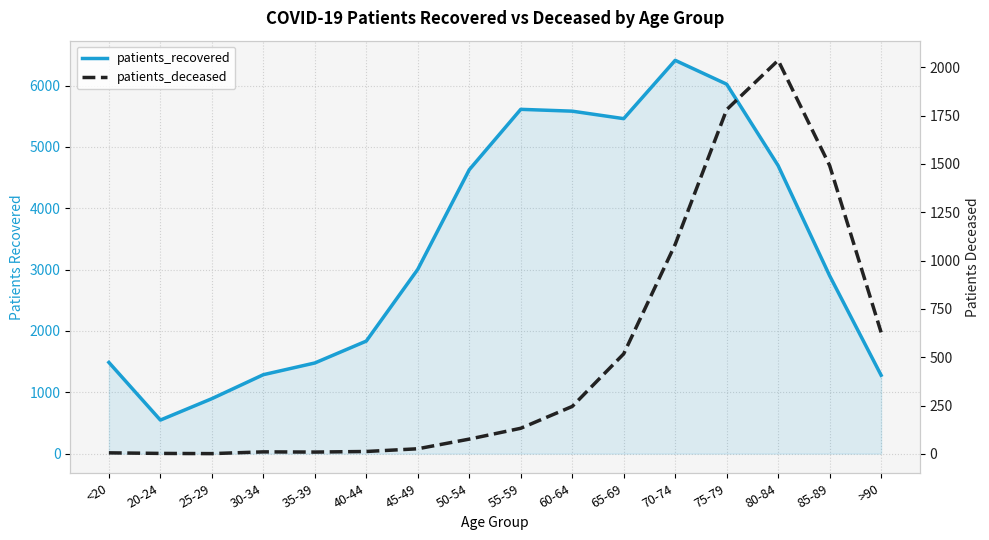

True or false: patients_recovered has more than 0 interior local peaks.

True